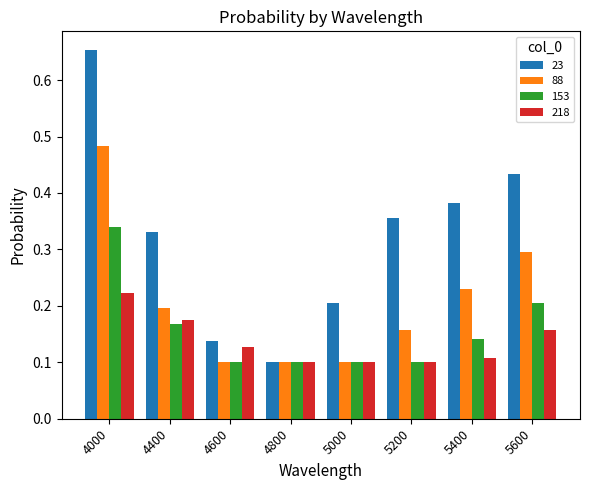

Count the 218 values in the range 0 to 1.

8